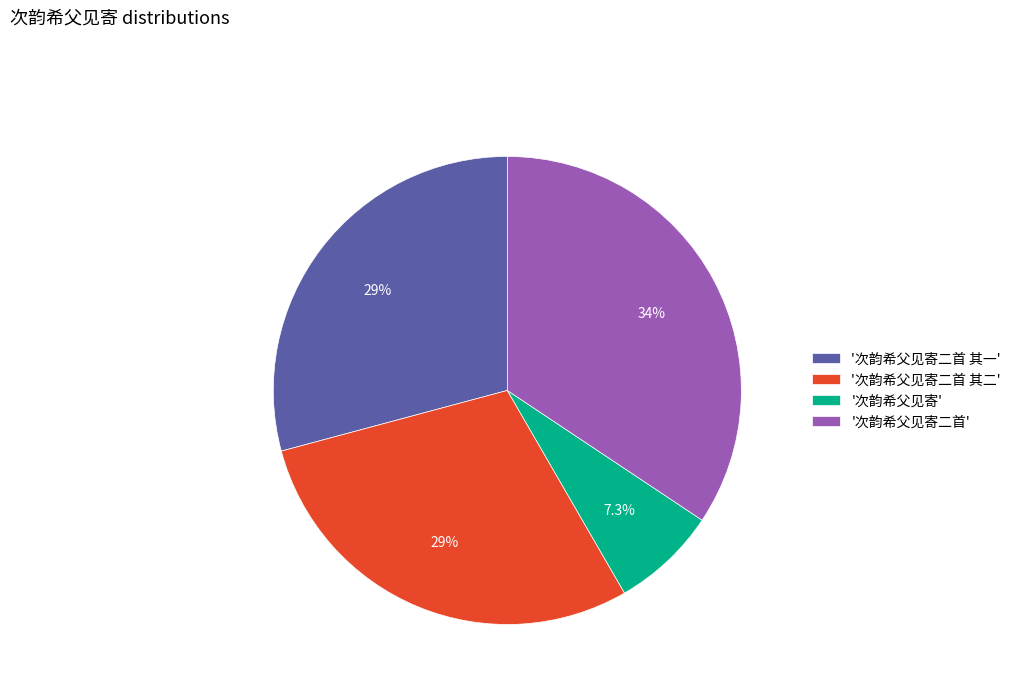

What percentage is NOT represented by '次韵希父见寄'?

92.7%